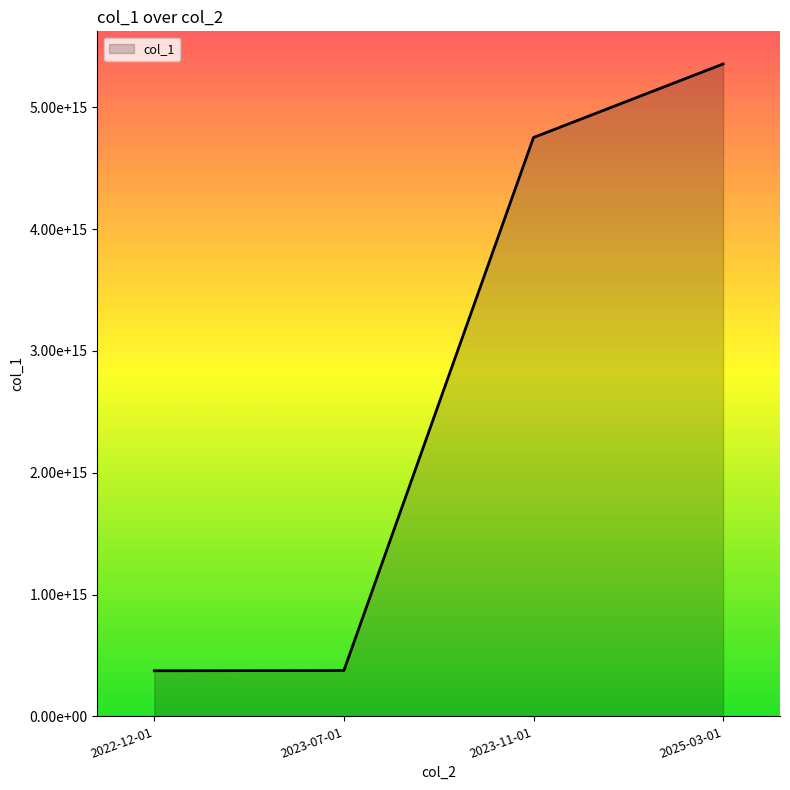

Rank the categories by value from highest to lowest.

2025-03-01, 2023-11-01, 2023-07-01, 2022-12-01